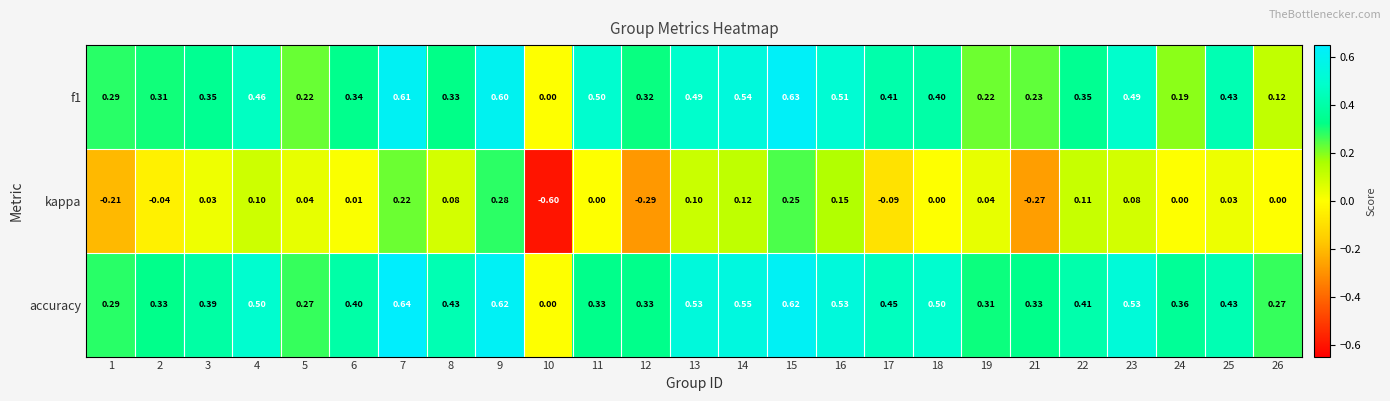

Rank the series at 21 from lowest to highest value.

kappa, f1, accuracy